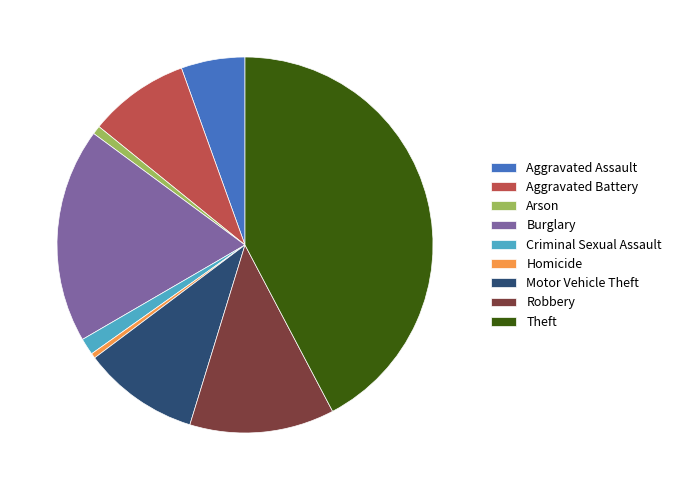

Does any single category account for the majority?

No